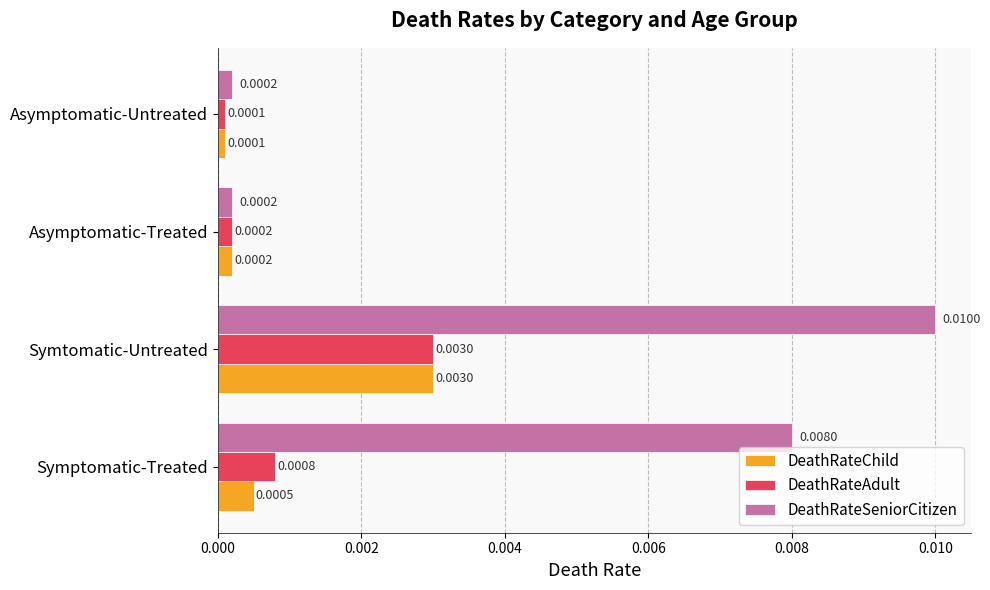

At how many categories does at least one series exceed 0?

4